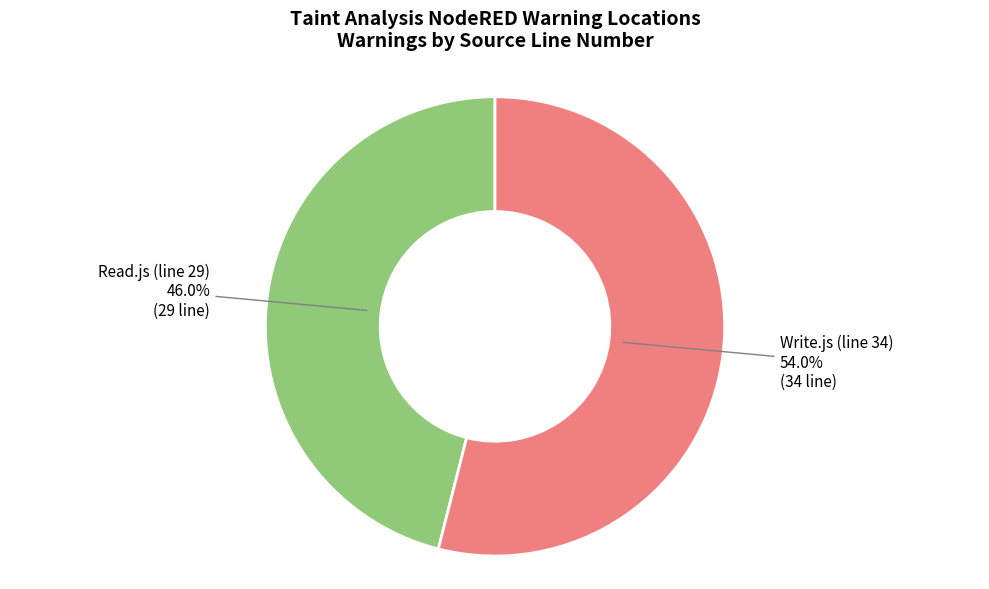

To the nearest percent, what is the average slice percentage?

50%